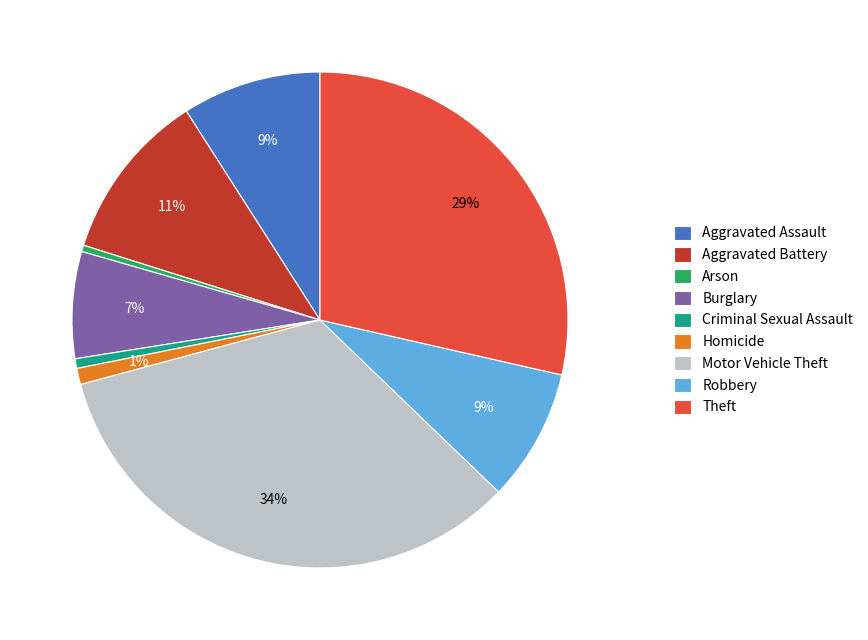

What is the ratio of the value at Aggravated Assault to the value at Robbery?

1.0